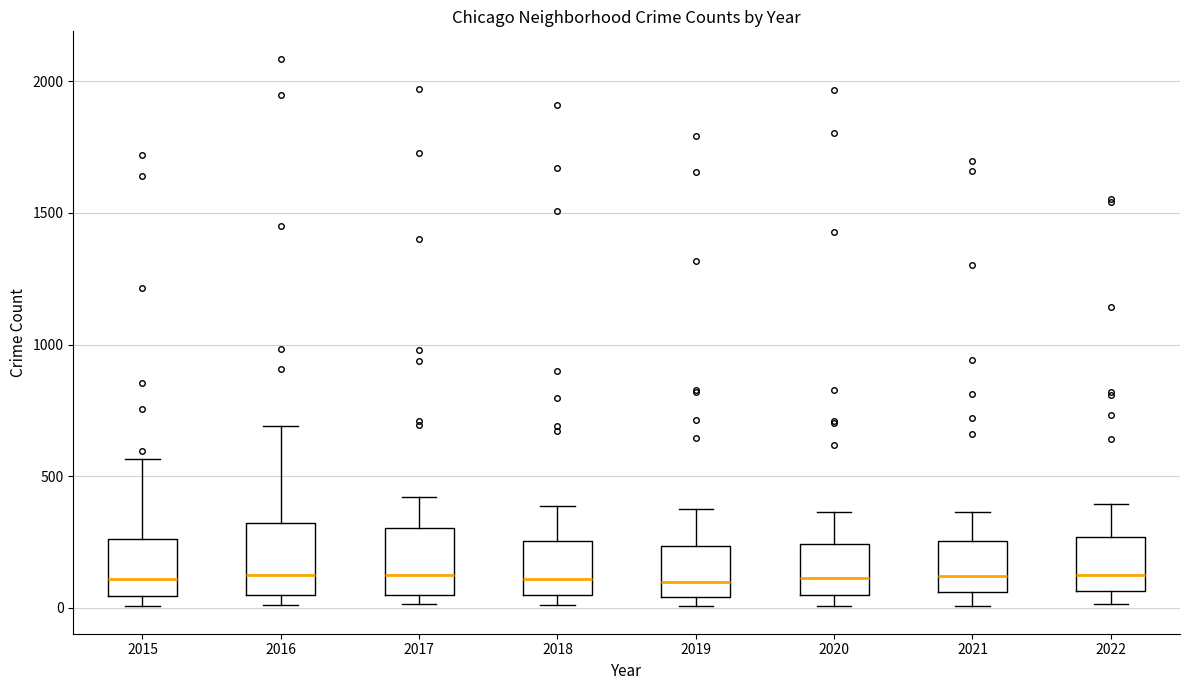

Reading left to right, transcribe this box plot: for each box, give where its median line is, the range the box spans, and where its two whiskers end, as read against the y-axis. The values are not printed on the chart, so give them approximately, as read against the axis.

2015: median 100, box 50 to 250, whiskers 0 to 550
2016: median 150, box 50 to 300, whiskers 0 to 700
2017: median 100, box 50 to 300, whiskers 0 to 400
2018: median 100, box 50 to 250, whiskers 0 to 400
2019: median 100, box 50 to 250, whiskers 0 to 400
2020: median 100, box 50 to 250, whiskers 0 to 350
2021: median 100, box 50 to 250, whiskers 0 to 350
2022: median 150, box 50 to 250, whiskers 0 to 400